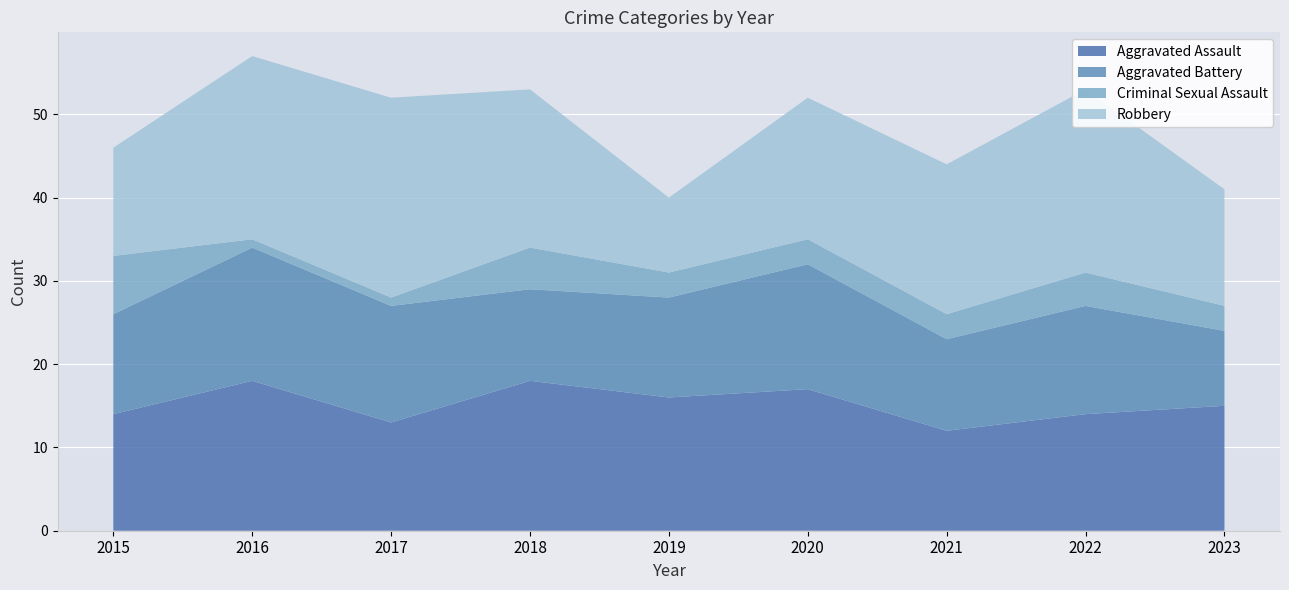

Reading left to right, list all the values displayed in this chart.

Aggravated Assault: 2015=14	2016=18	2017=13	2018=18	2019=16	2020=17	2021=12	2022=14	2023=15
Aggravated Battery: 2015=12	2016=16	2017=14	2018=11	2019=12	2020=15	2021=11	2022=13	2023=9
Criminal Sexual Assault: 2015=7	2016=1	2017=1	2018=5	2019=3	2020=3	2021=3	2022=4	2023=3
Robbery: 2015=13	2016=22	2017=24	2018=19	2019=9	2020=17	2021=18	2022=22	2023=14